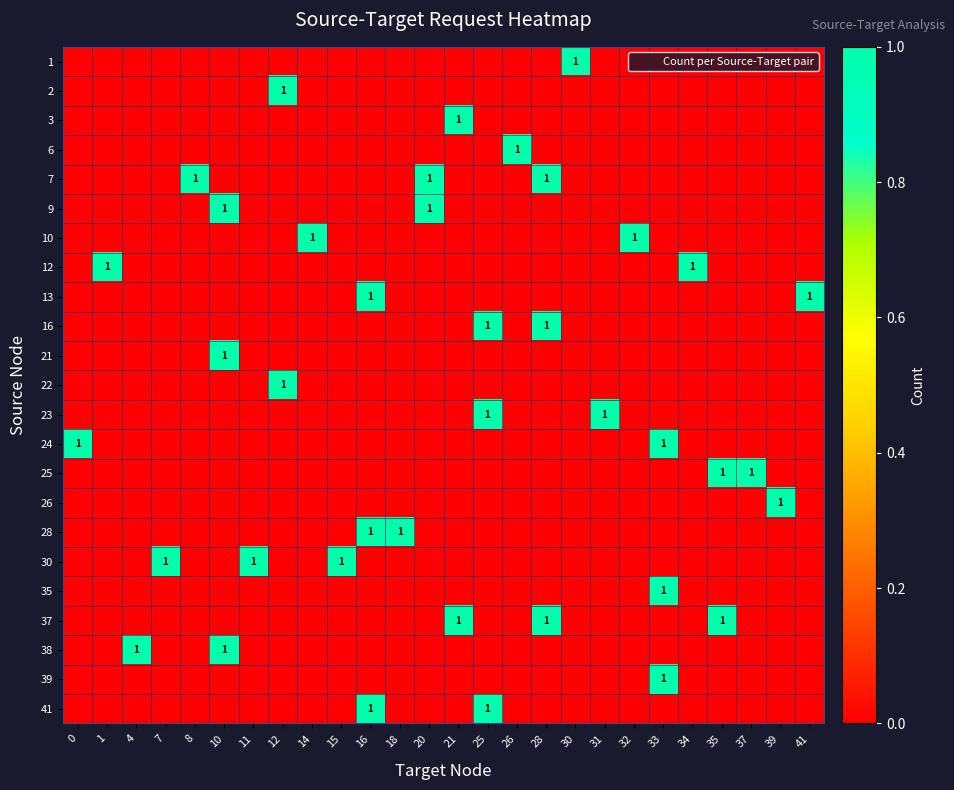

What is the spread (max minus min) of values at 21?

1